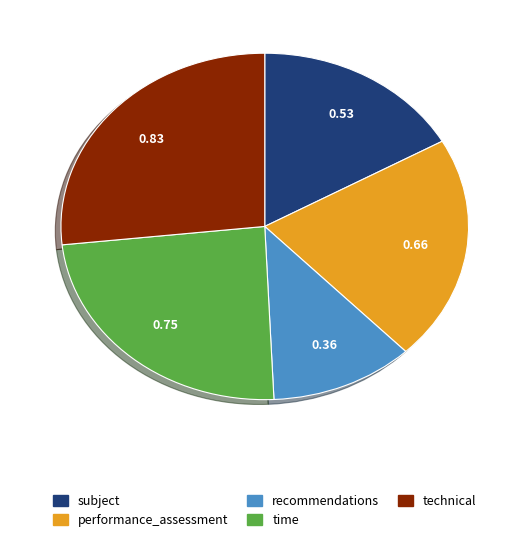

How many segments does this pie chart have?

5